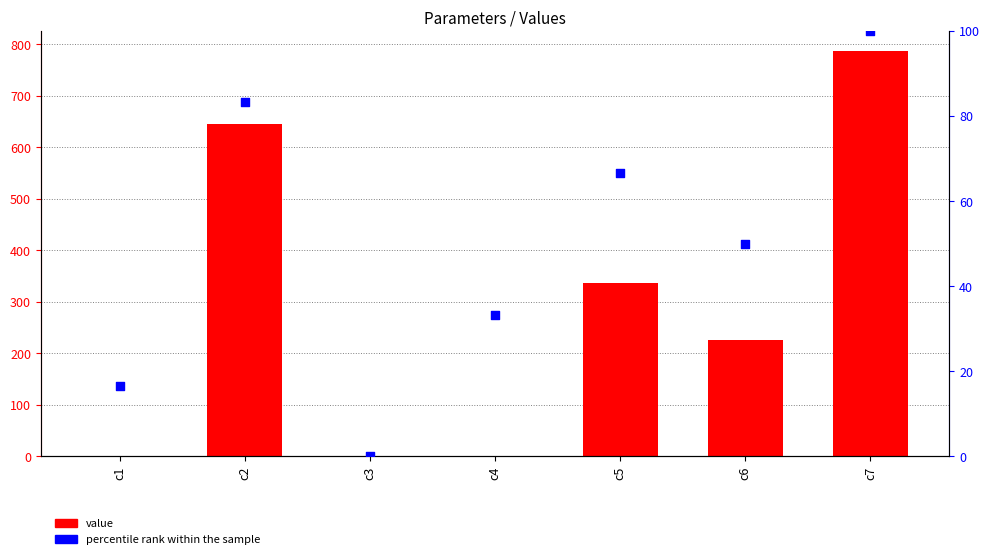

Which series reaches the maximum Y coordinate?

value